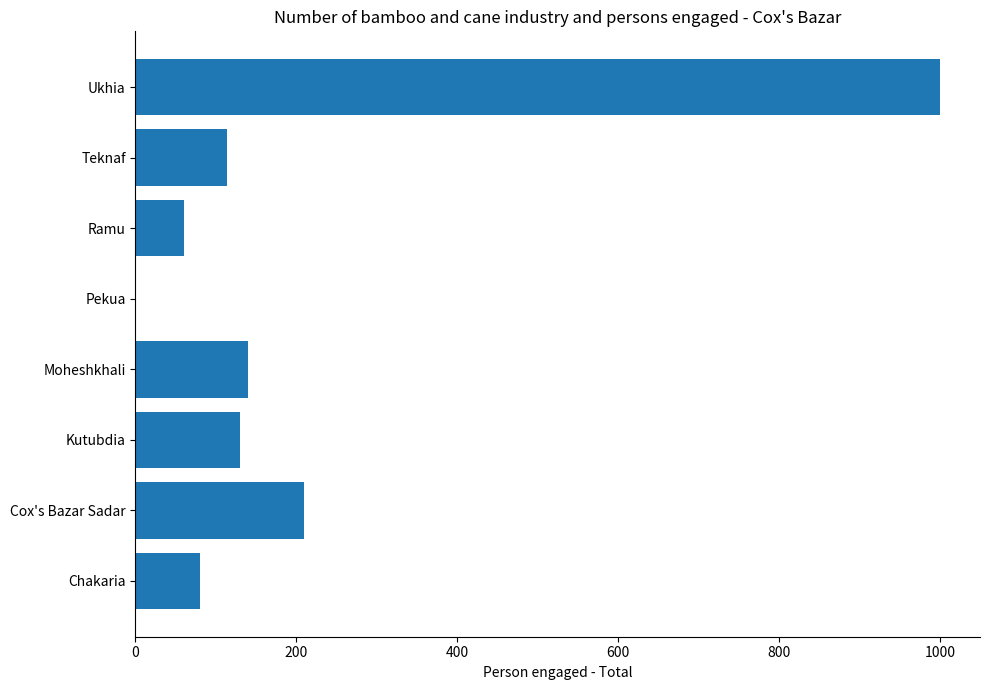

Reading bottom to top, transcribe all the data shown in this chart.

Chakaria=80	Cox's Bazar Sadar=210	Kutubdia=130	Moheshkhali=140	Pekua=0	Ramu=60	Teknaf=114	Ukhia=1000